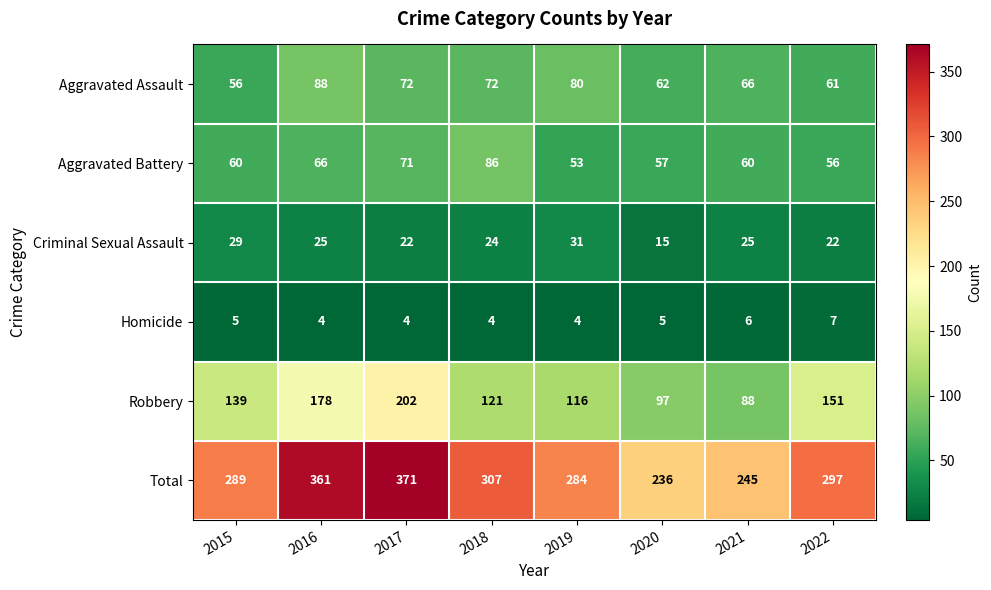

At 2019, list the series in order from smallest to largest.

Homicide, Criminal Sexual Assault, Aggravated Battery, Aggravated Assault, Robbery, Total